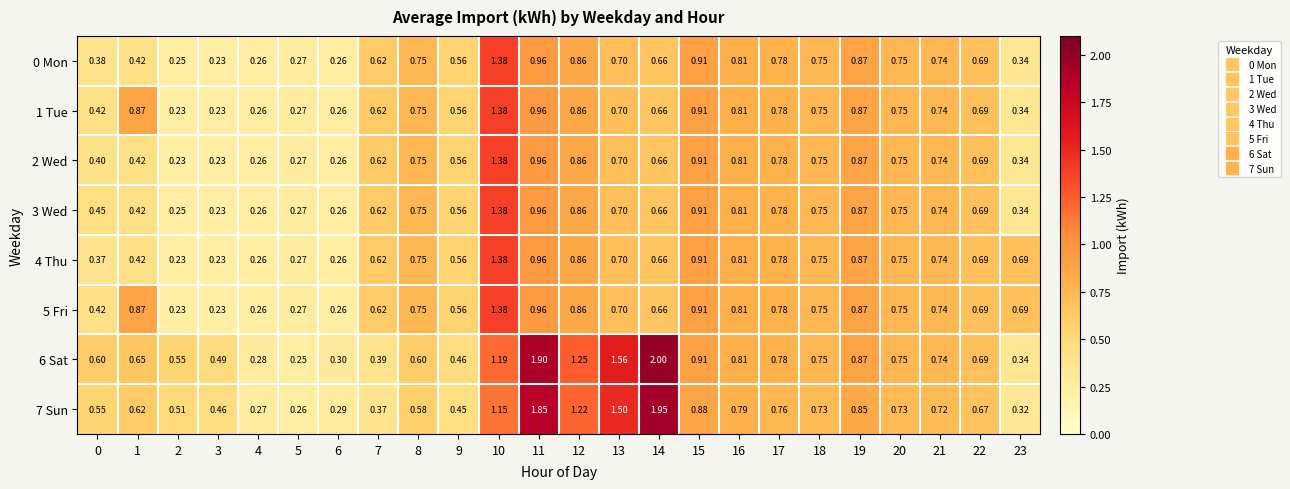

Is the value of 1 Tue at 11 greater than the value of 0 Mon at 12?

Yes